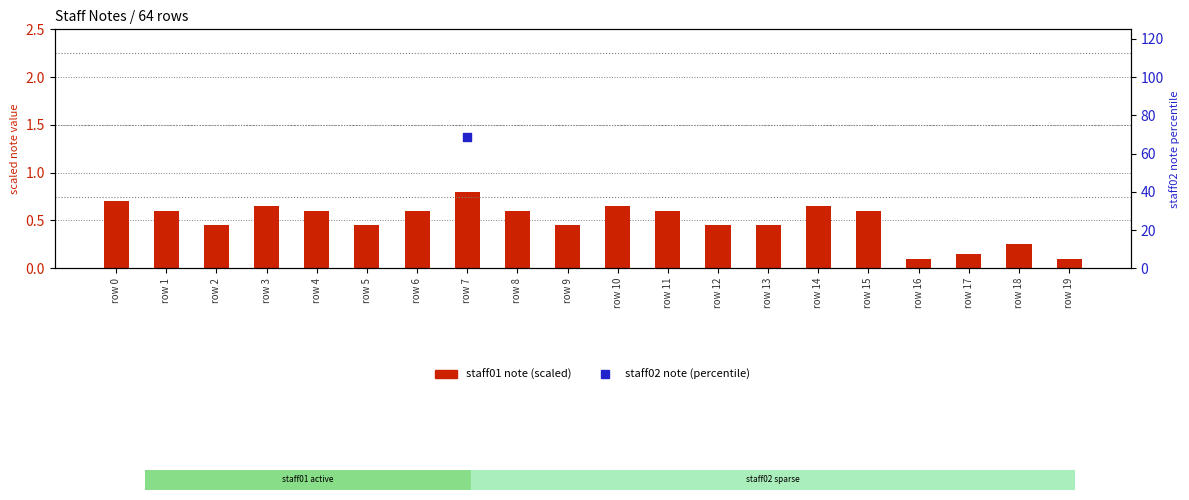

What is the change in value from row 11 to row 18?

-0.3